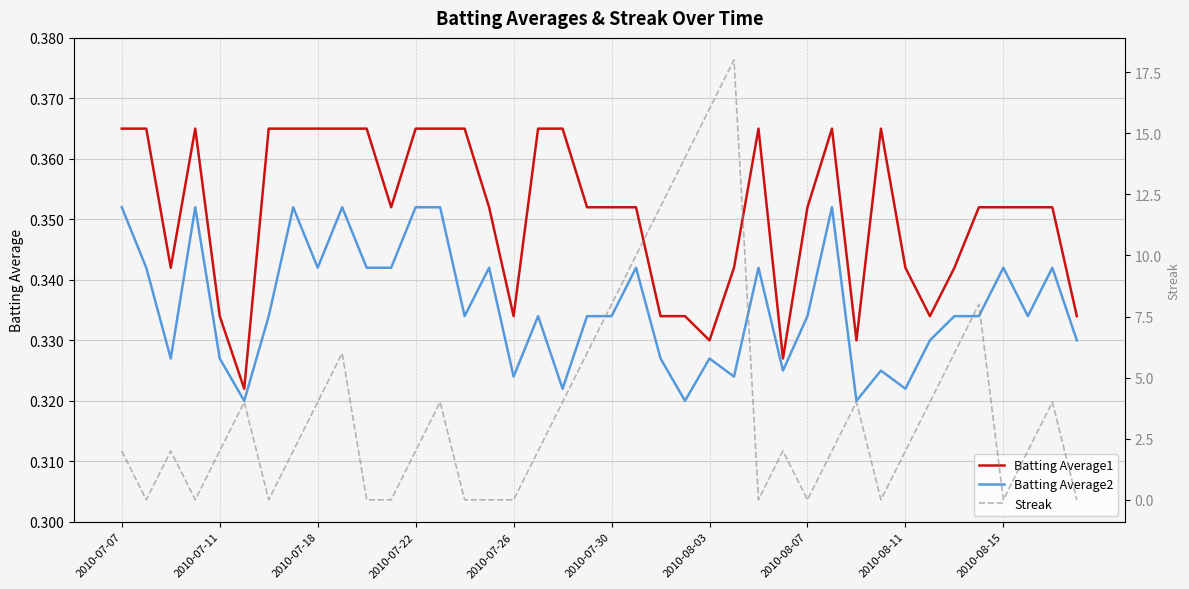

At how many categories does at least one series exceed 4?

10